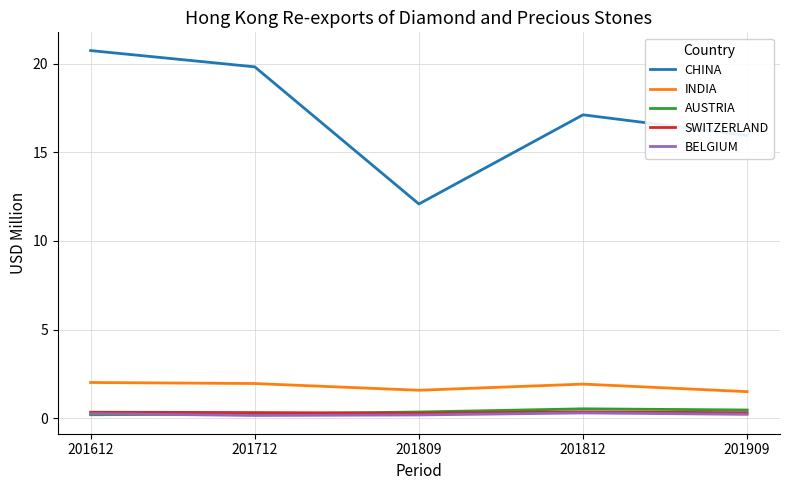

How many interior local valleys does the INDIA series have?

1